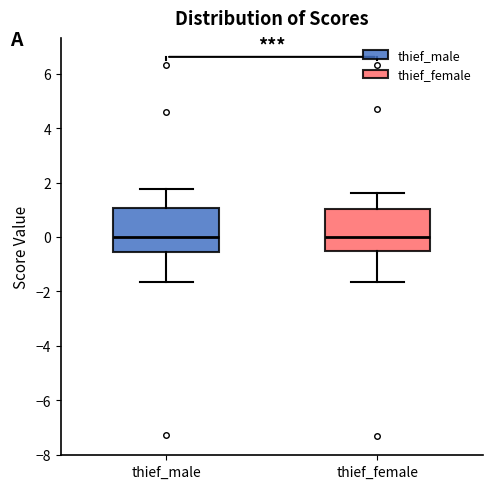

Where does the median line of the box for thief_male sit on the y-axis? The values are not printed on the chart, so give them approximately, as read against the axis.

0.0